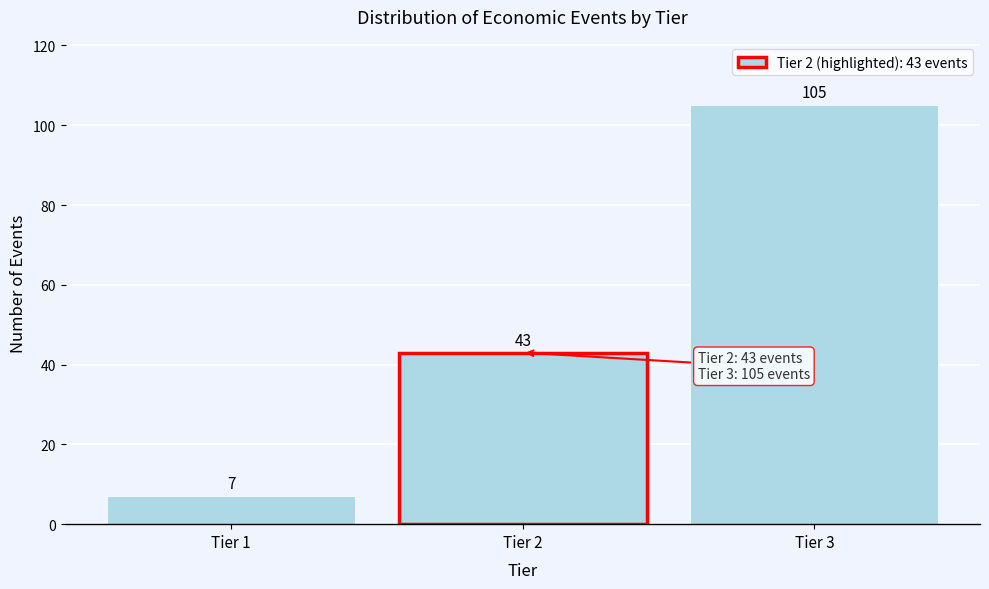

Reading right to left, list all the values displayed in this chart.

105	43	7